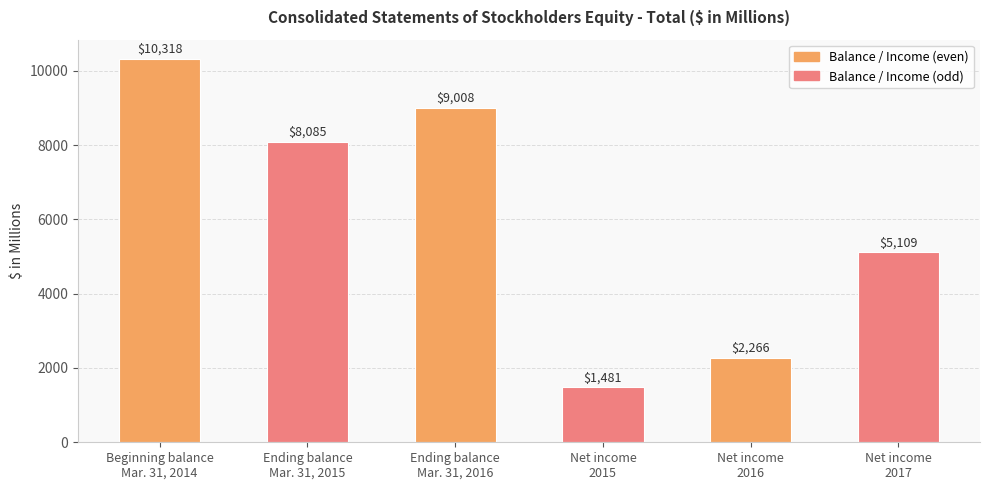

True or false: the data shows 2496 at Net income
2017.

False